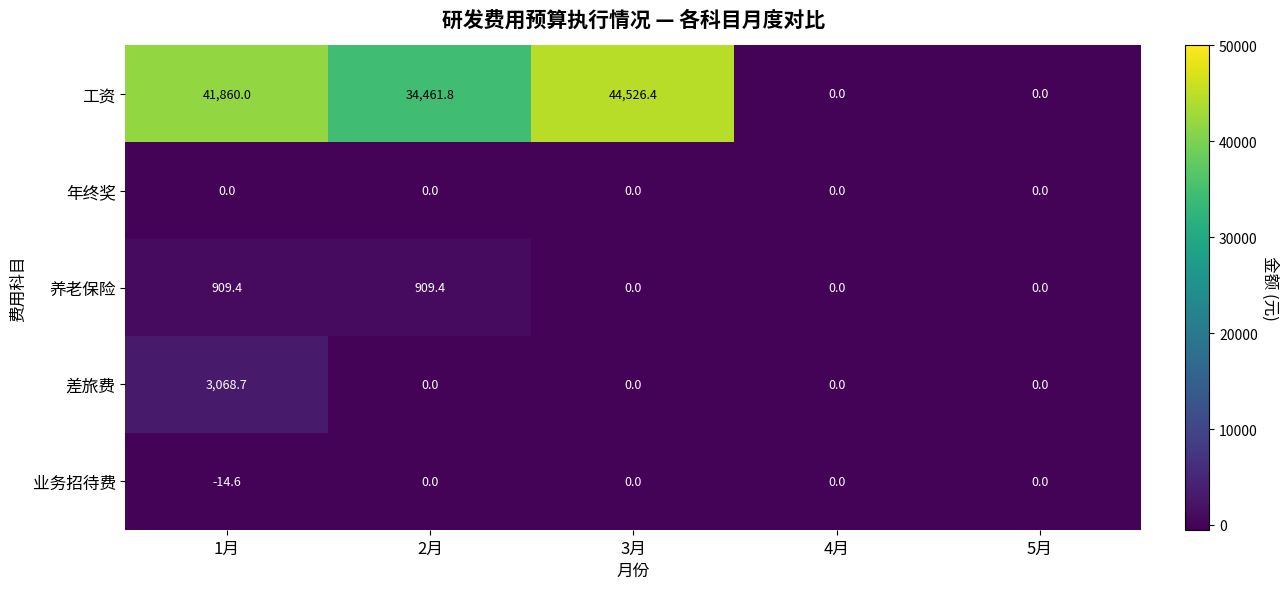

Which series has the largest range (max minus min)?

工资